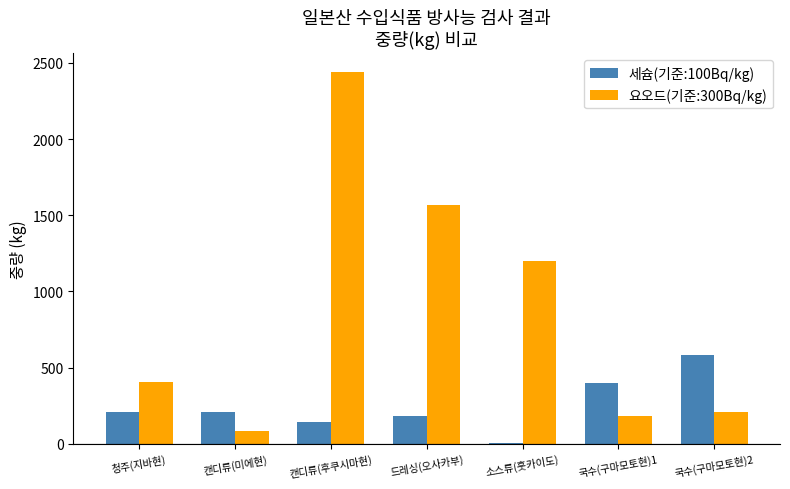

What is the sum of all 요오드(기준:300Bq/kg) values?

6081